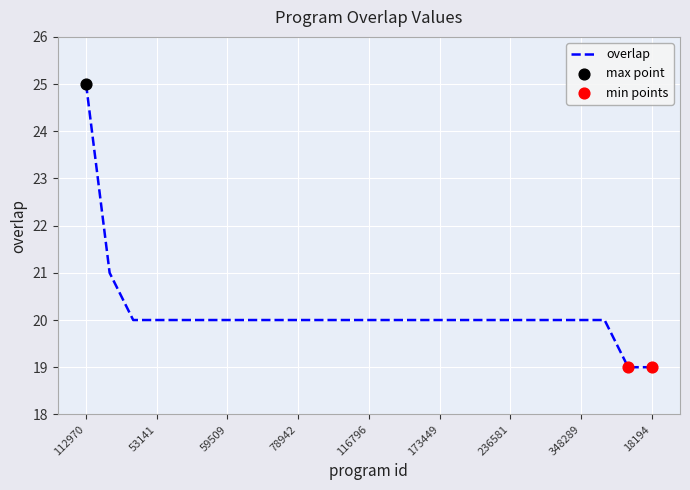

What is the minimum value shown in the chart?

19